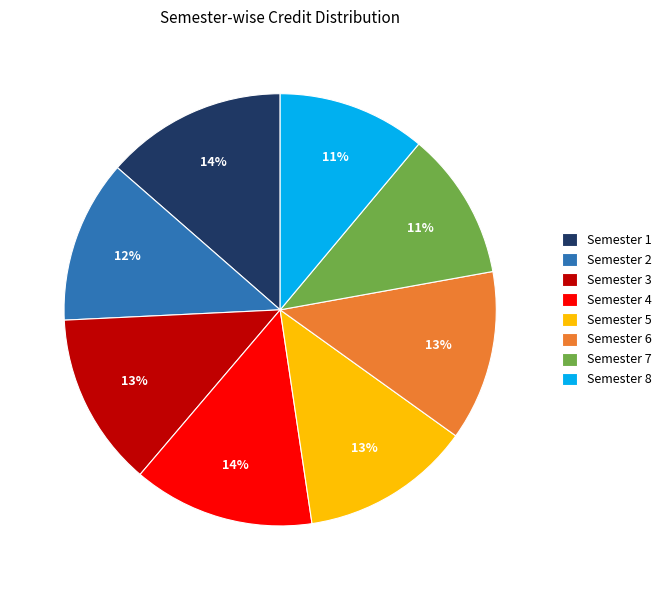

To the nearest percent, what is the average slice percentage?

12%